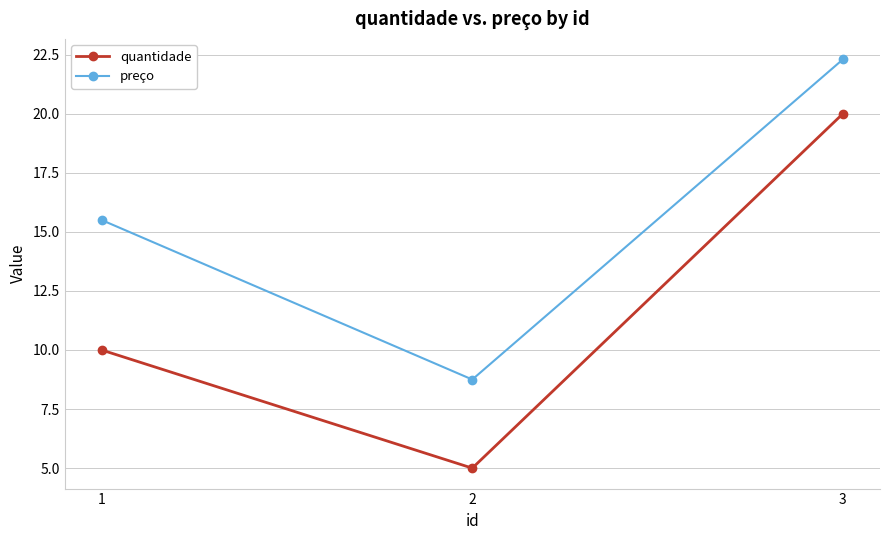

Reading left to right, list all the values displayed in this chart.

quantidade: 1=10.0	2=5.0	3=20.0
preço: 1=15.5	2=8.8	3=22.3